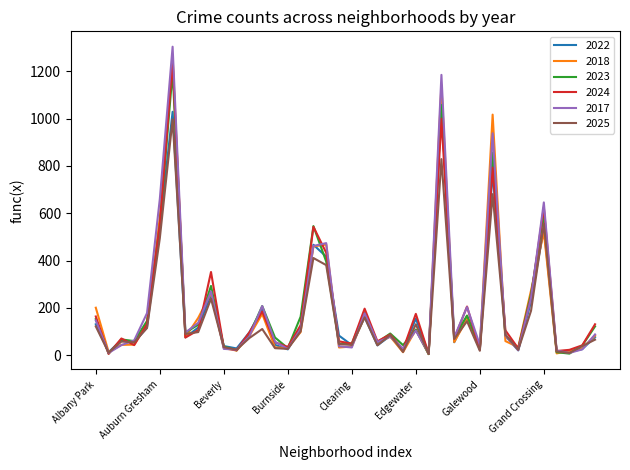

Which series has the largest range (max minus min)?

2017